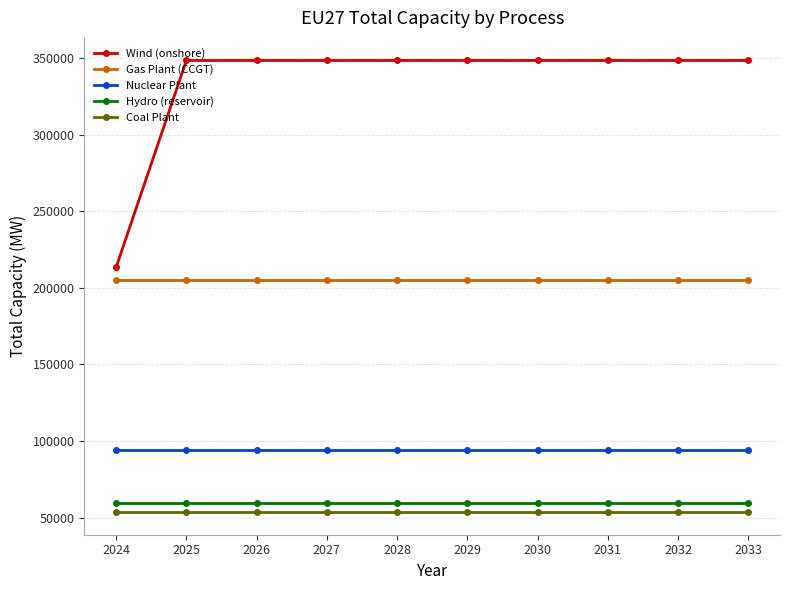

What is the maximum value for Coal Plant?

53560.0